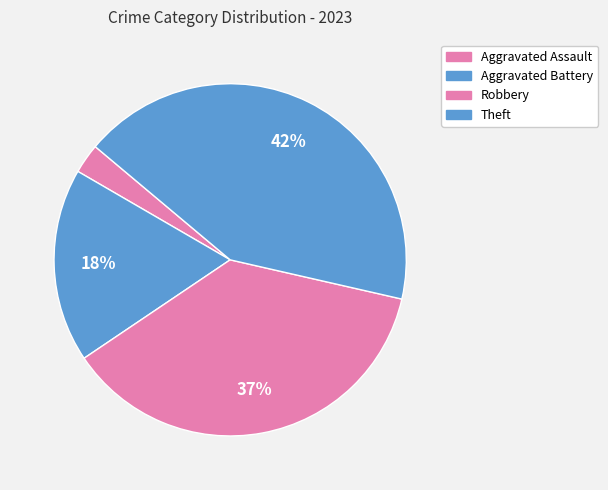

Count the number of slices in the pie.

4